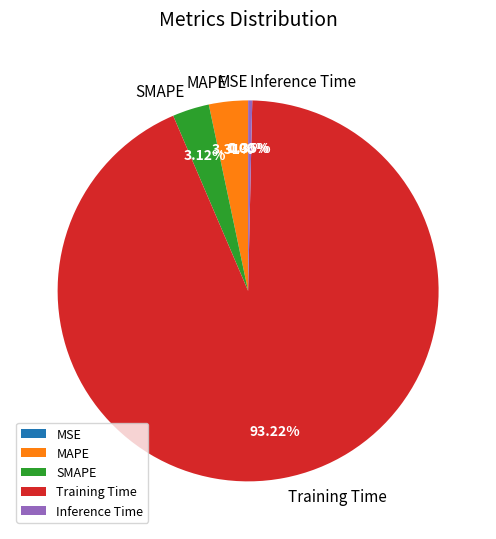

Do SMAPE and Training Time together represent more than half of the pie?

Yes